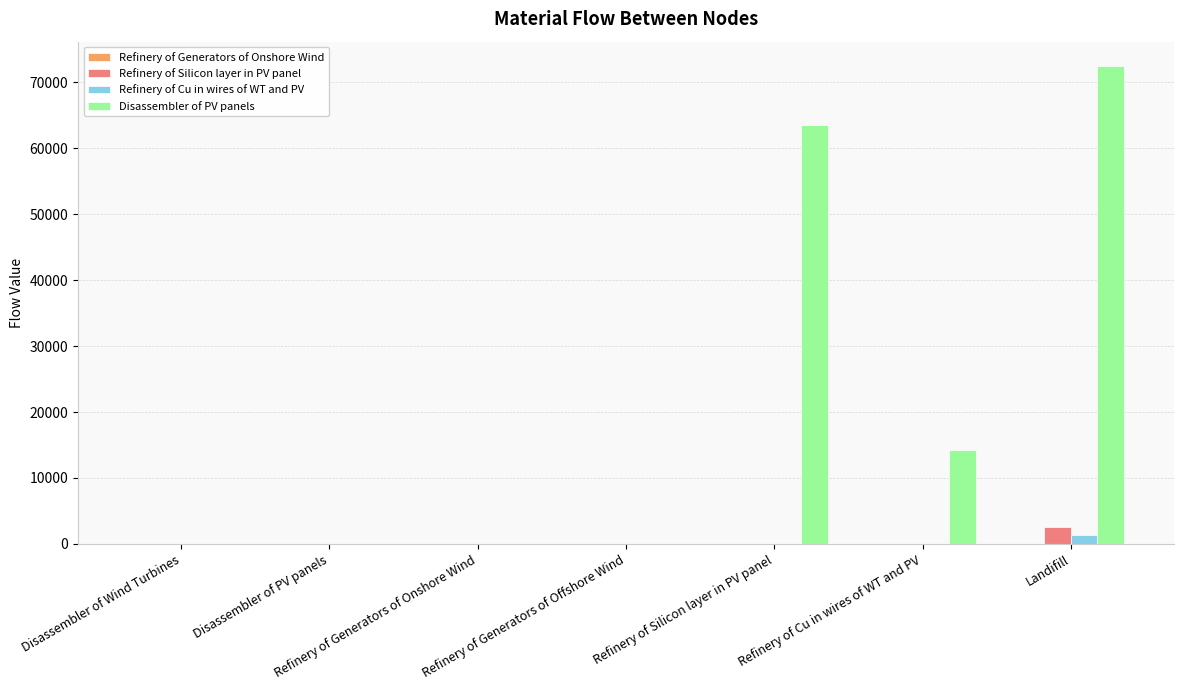

Is the value of Disassembler of PV panels at Refinery of Silicon layer in PV panel greater than the value of Refinery of Cu in wires of WT and PV at Disassembler of Wind Turbines?

Yes